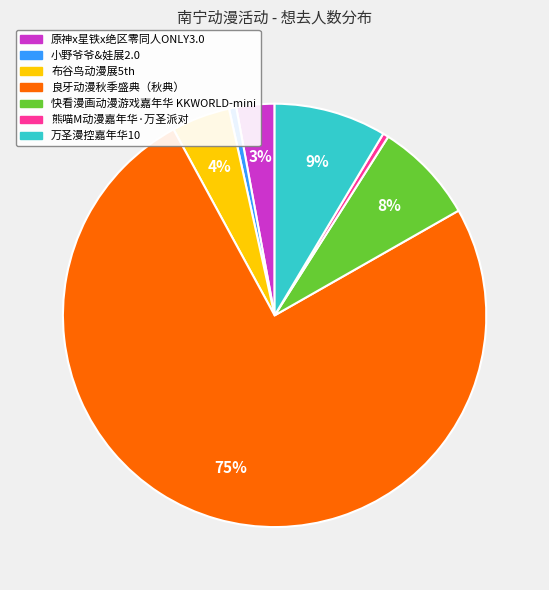

What is the largest slice in the pie chart?

良牙动漫秋季盛典（秋典）